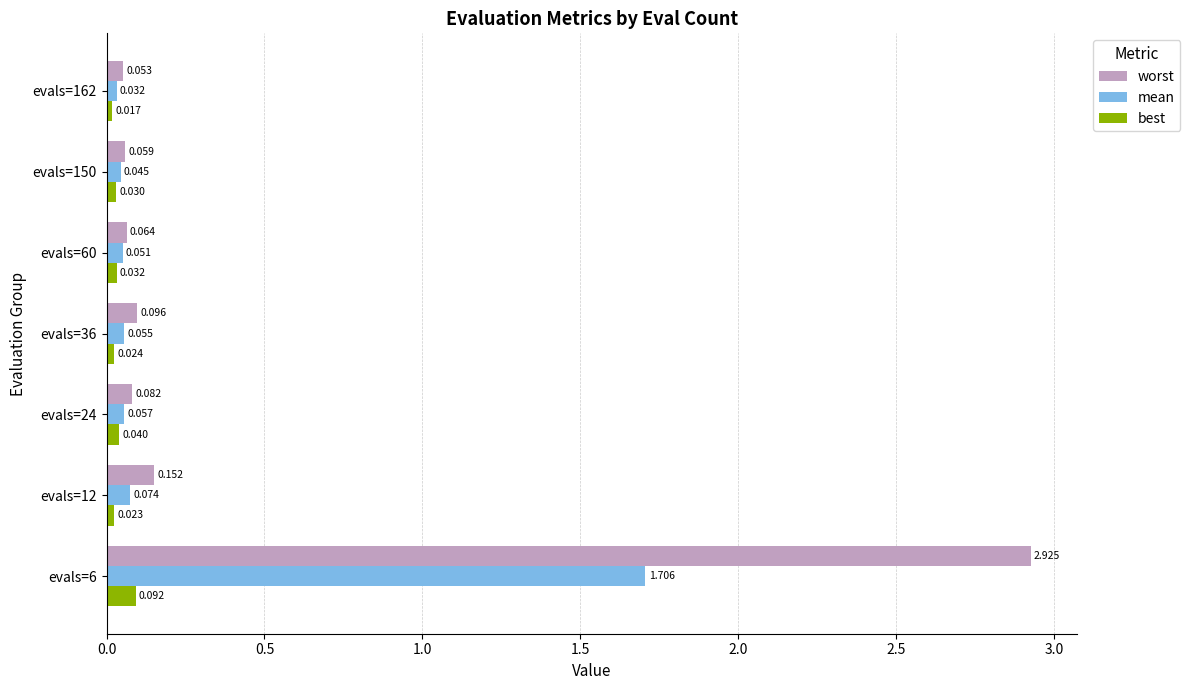

Which series changed the most between evals=60 and evals=150?

mean